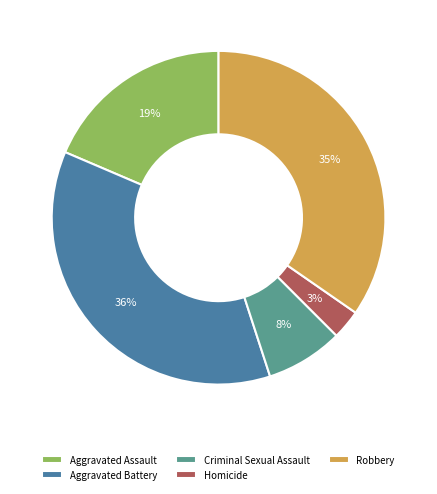

Rank the categories by value from lowest to highest.

Homicide, Criminal Sexual Assault, Aggravated Assault, Robbery, Aggravated Battery